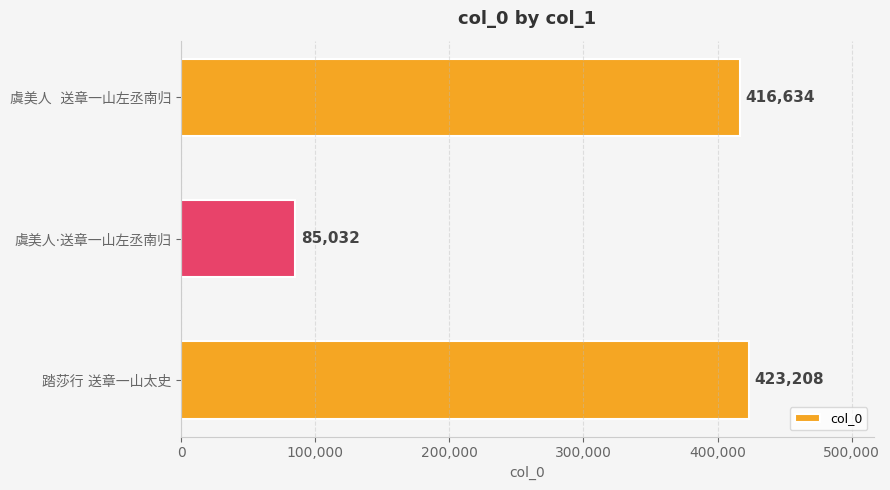

At which category does the chart reach its minimum across all series?

虞美人·送章一山左丞南归